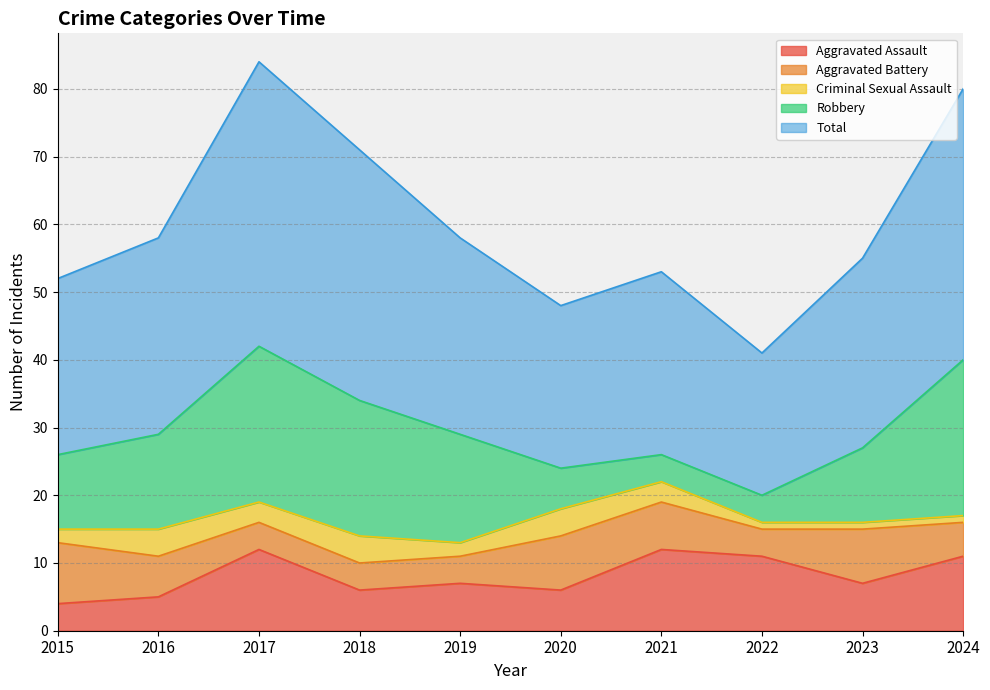

What are all the series names shown in the legend?

Aggravated Assault, Aggravated Battery, Criminal Sexual Assault, Robbery, Total